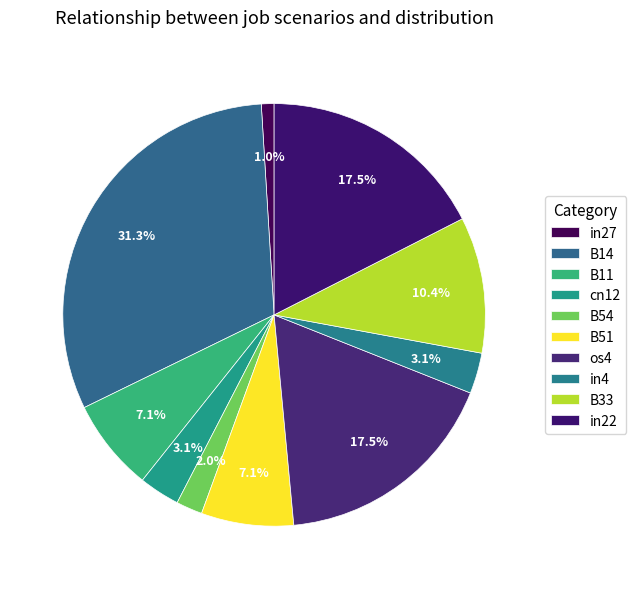

To the nearest percent, what is the average slice percentage?

10%